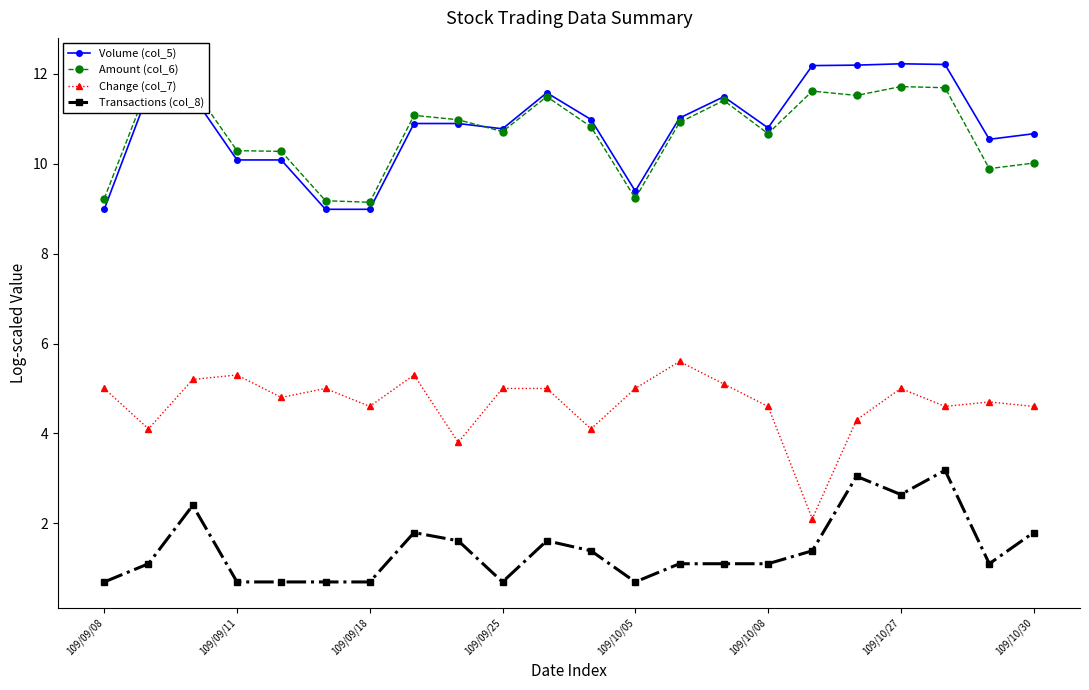

How many lines are shown in the chart?

4